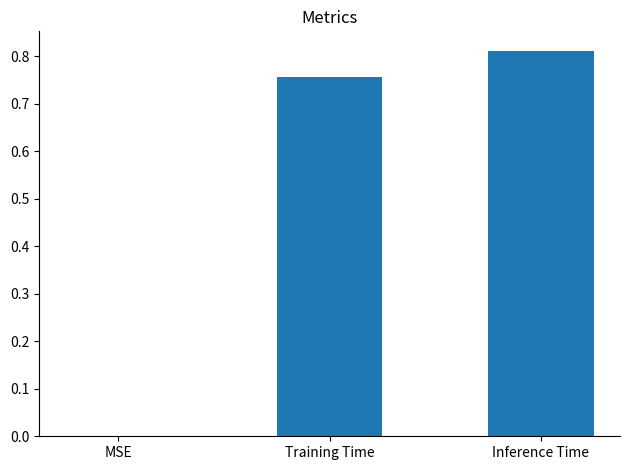

Are the bars horizontal?

No